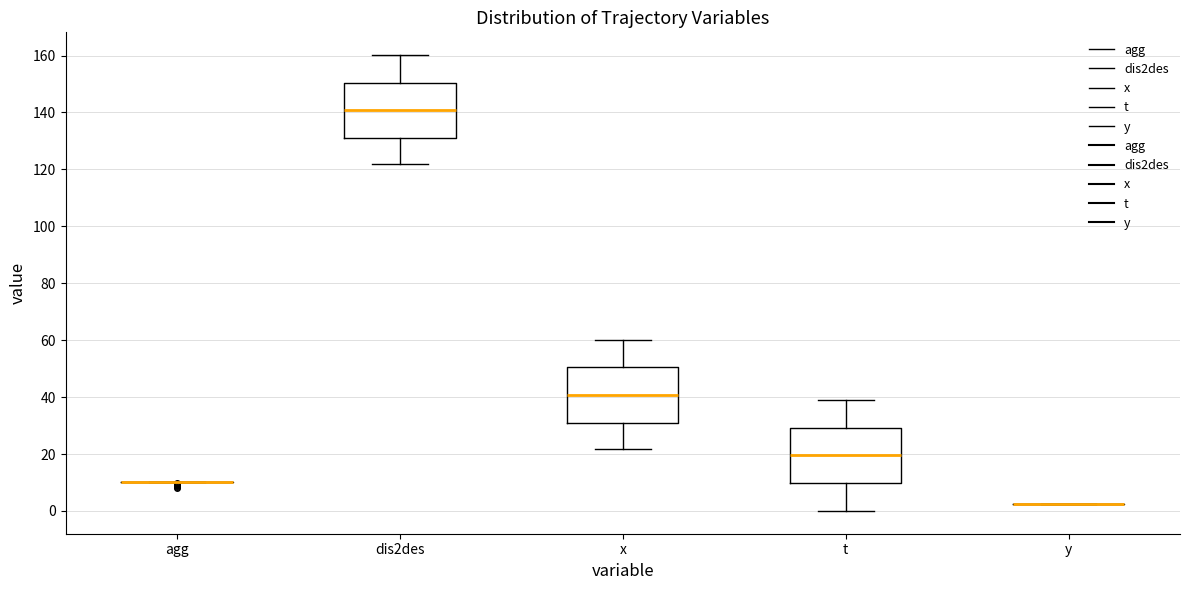

Reading left to right, transcribe this box plot: for each box, give where its median line is, the range the box spans, and where its two whiskers end, as read against the y-axis. The values are not printed on the chart, so give them approximately, as read against the axis.

agg: box collapsed to a line at 10, whiskers 10 to 10
dis2des: median 140, box 132 to 150, whiskers 122 to 160
x: median 40, box 32 to 50, whiskers 22 to 60
t: median 20, box 10 to 30, whiskers 0 to 40
y: box collapsed to a line at 2, whiskers 2 to 2